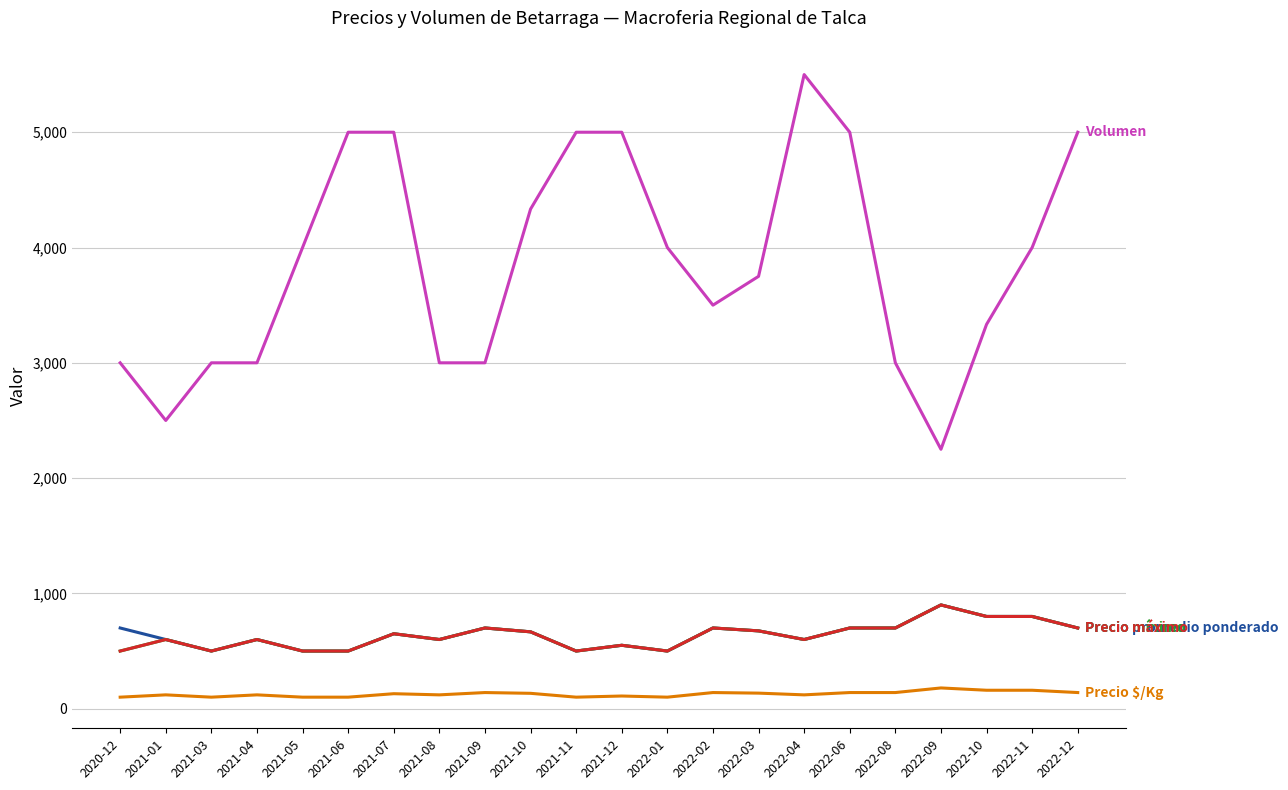

What position from the left is 2022-03?

15